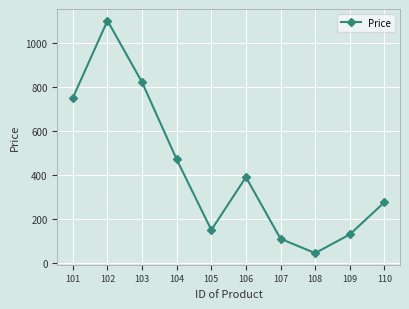

Between 106 and 107, which is larger?

106